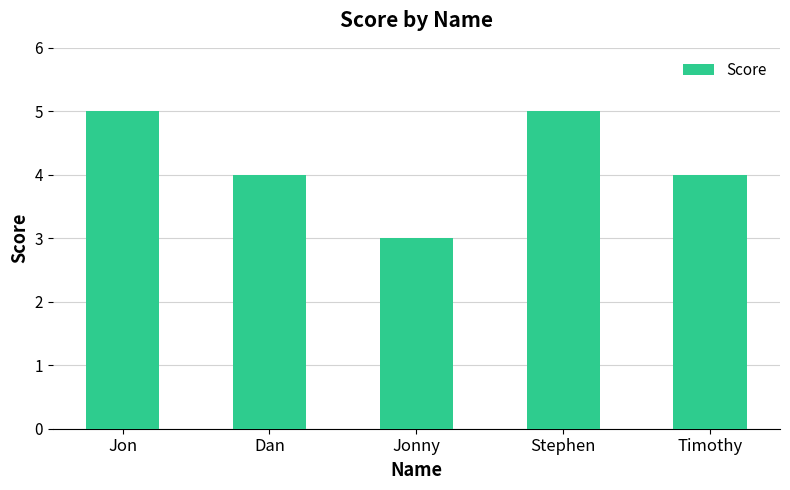

The value at Jonny is 3. True or false?

True